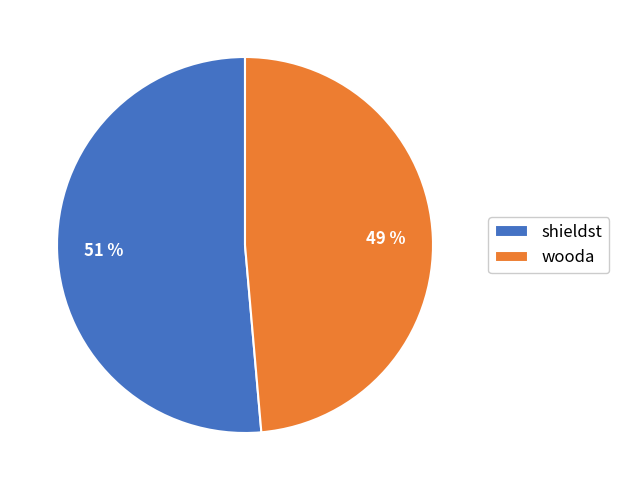

To the nearest percent, what percentage of the pie is shieldst?

51%